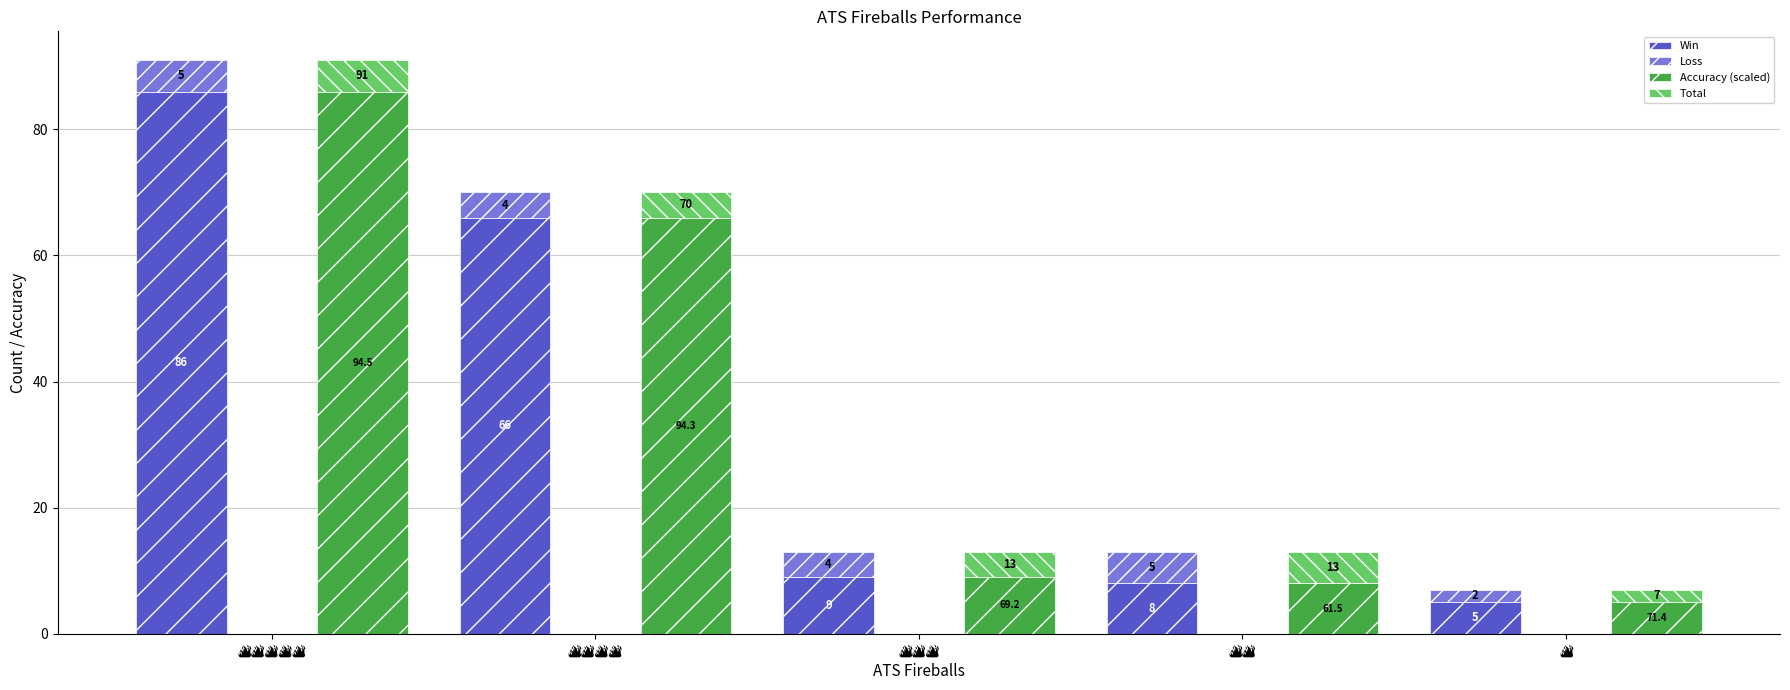

Reading left to right, what are all the values shown in this chart?

Win: 🔥🔥🔥🔥🔥=86.0	🔥🔥🔥🔥=66.0	🔥🔥🔥=9.0	🔥🔥=8.0	🔥=5.0
Loss: 🔥🔥🔥🔥🔥=5.0	🔥🔥🔥🔥=4.0	🔥🔥🔥=4.0	🔥🔥=5.0	🔥=2.0
Accuracy (scaled): 🔥🔥🔥🔥🔥=86.0	🔥🔥🔥🔥=66.0	🔥🔥🔥=9.0	🔥🔥=8.0	🔥=5.0
Total: 🔥🔥🔥🔥🔥=5.0	🔥🔥🔥🔥=4.0	🔥🔥🔥=4.0	🔥🔥=5.0	🔥=2.0